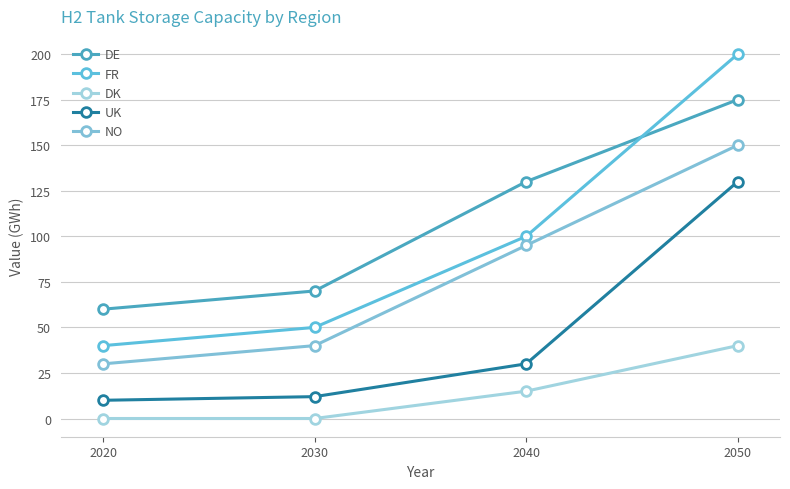

Which has a higher value, 2020 or 2030?

2030